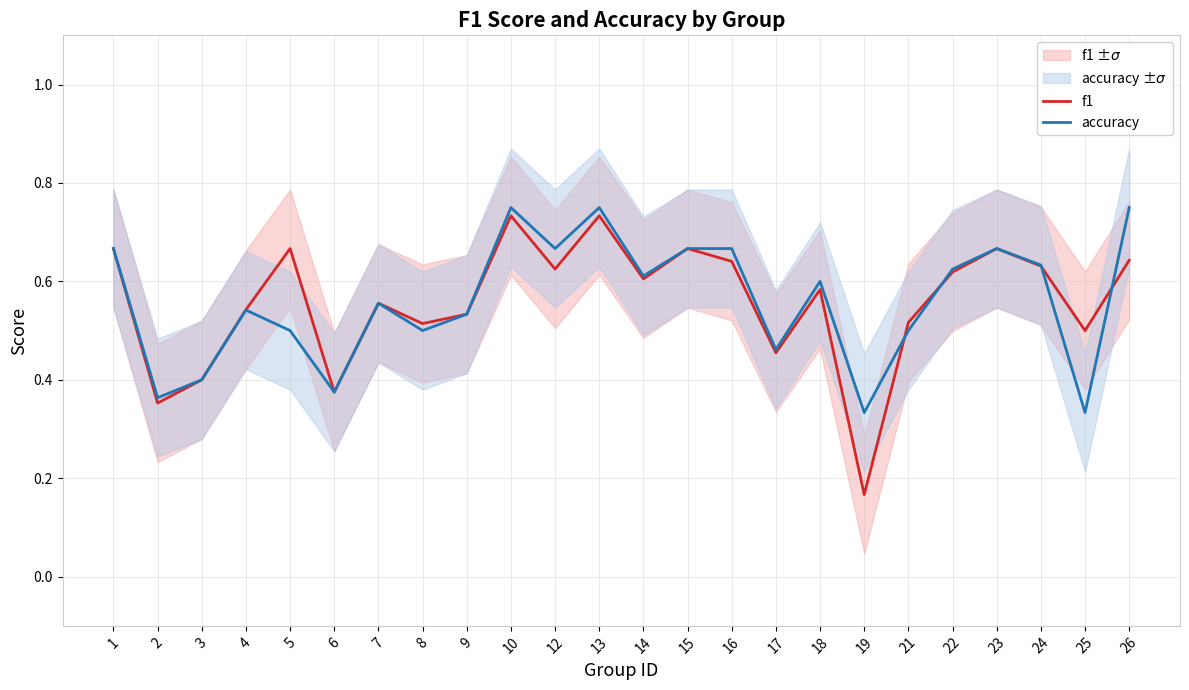

Reading left to right, extract all data points from this chart.

f1: 1=0.7	2=0.4	3=0.4	4=0.5	5=0.7	6=0.4	7=0.6	8=0.5	9=0.5	10=0.7	12=0.6	13=0.7	14=0.6	15=0.7	16=0.6	17=0.5	18=0.6	19=0.2	21=0.5	22=0.6	23=0.7	24=0.6	25=0.5	26=0.6
accuracy: 1=0.7	2=0.4	3=0.4	4=0.5	5=0.5	6=0.4	7=0.6	8=0.5	9=0.5	10=0.8	12=0.7	13=0.8	14=0.6	15=0.7	16=0.7	17=0.5	18=0.6	19=0.3	21=0.5	22=0.6	23=0.7	24=0.6	25=0.3	26=0.8